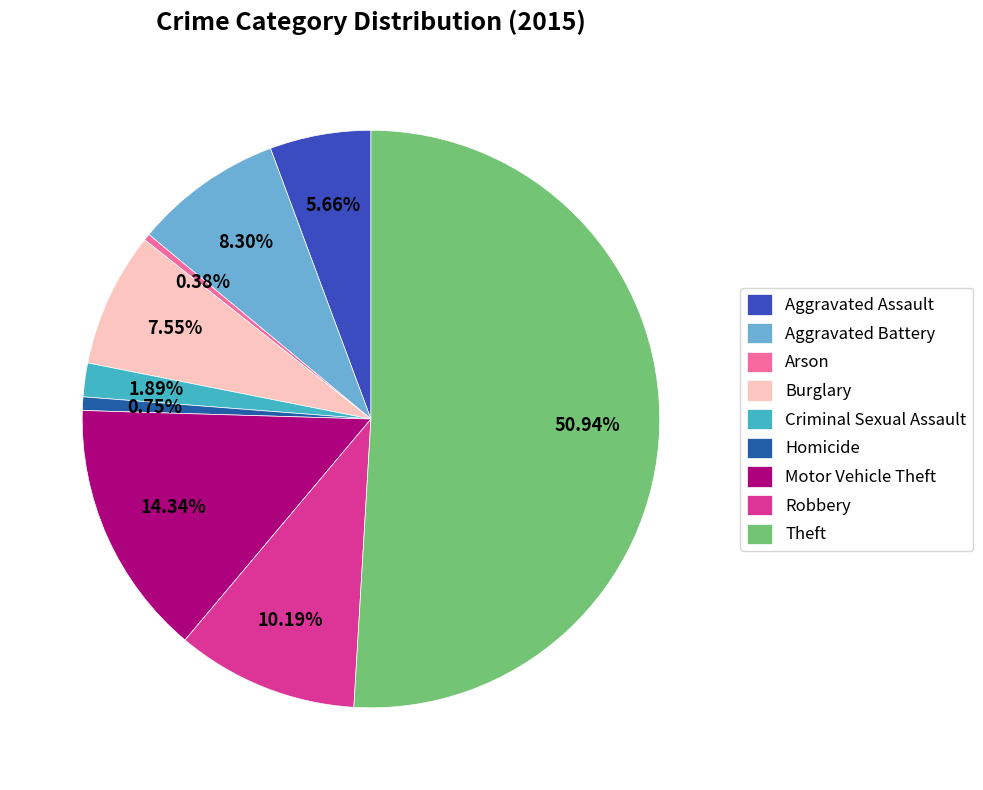

To the nearest percent, what portion does Homicide represent?

1%